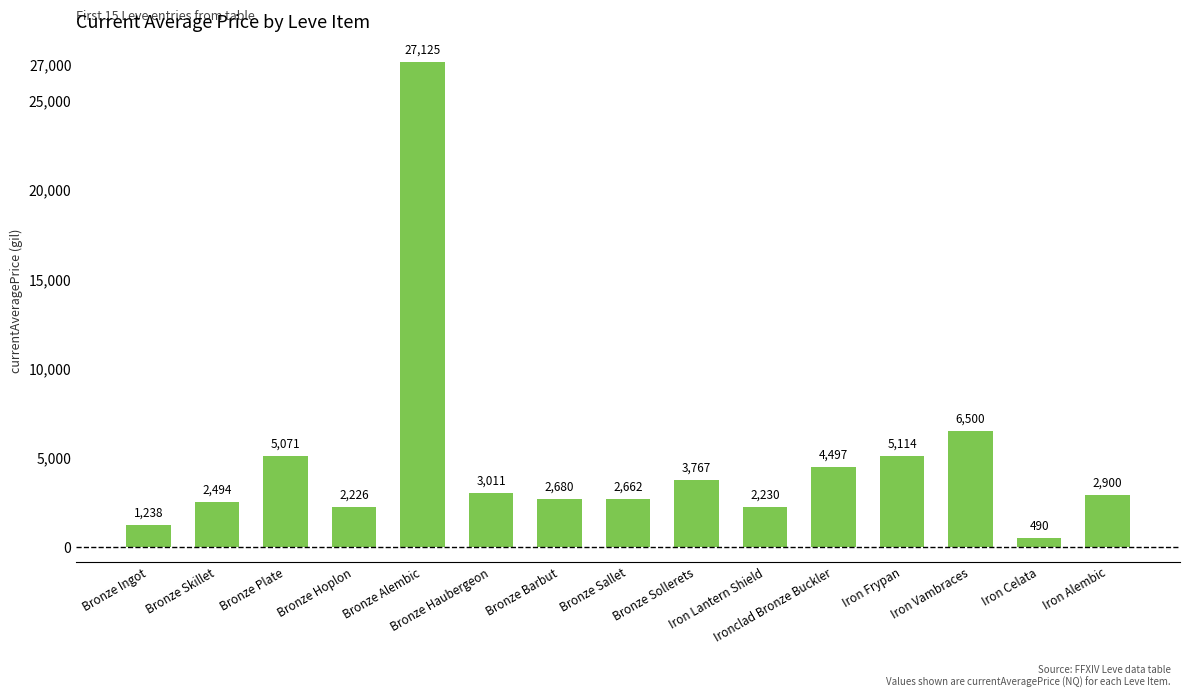

What is the approximate value at Bronze Alembic?

27125.0